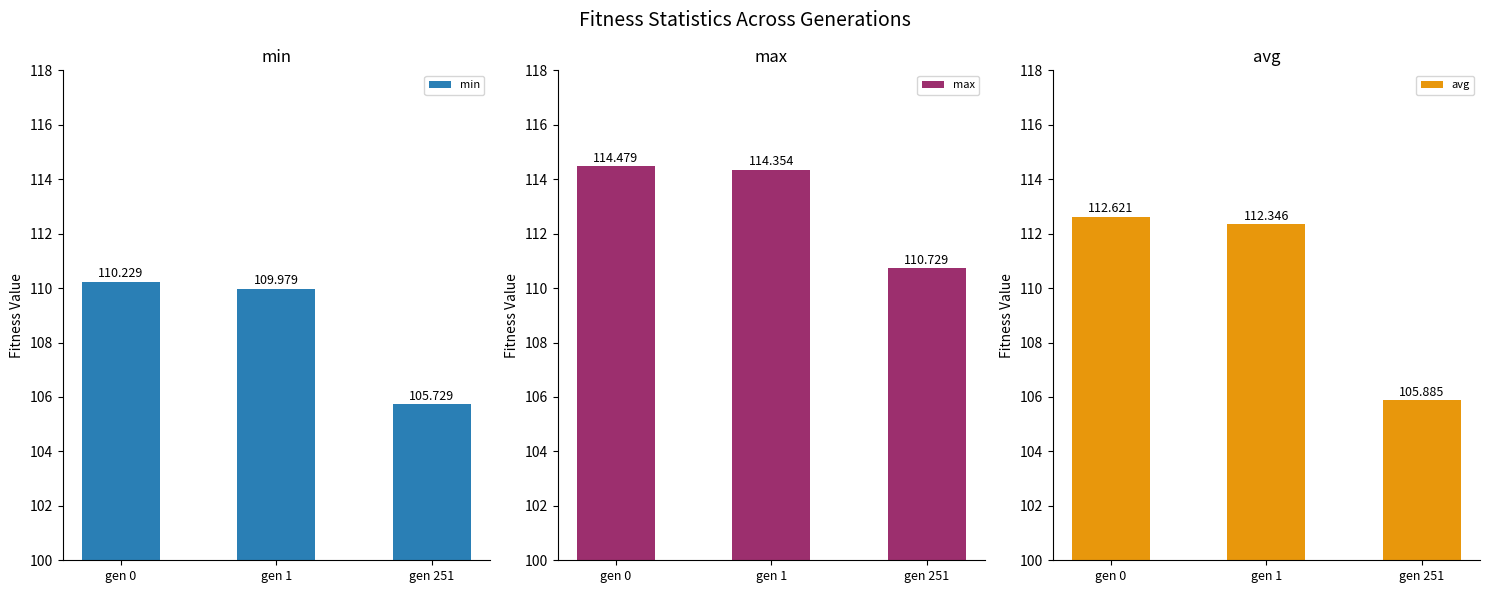

List the series in order of their overall mean, lowest first.

min, avg, max